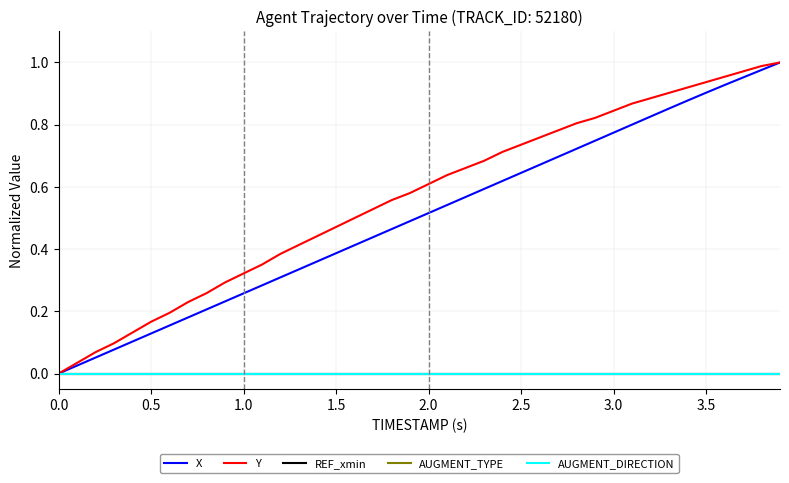

Does the chart display data point markers on the line(s)?

No